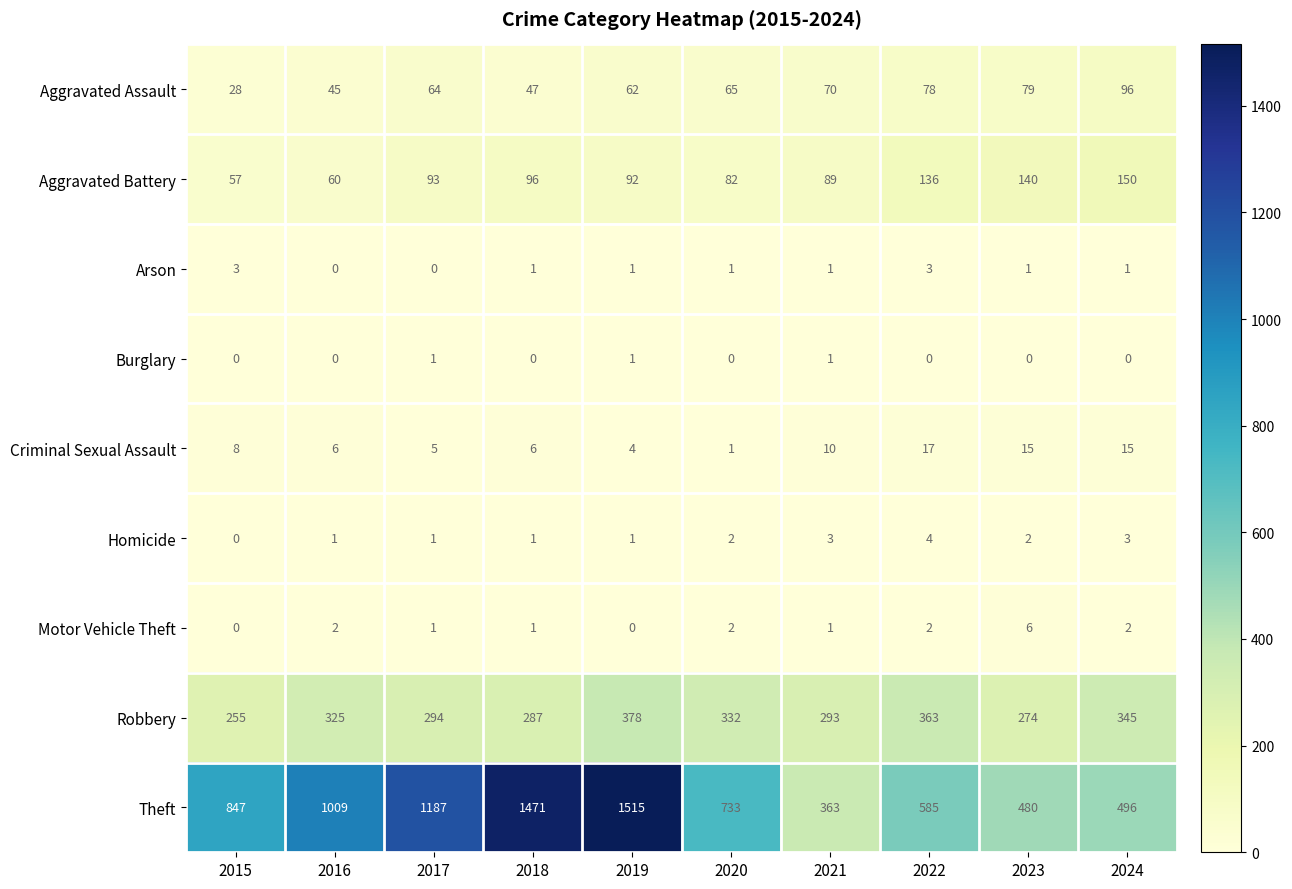

List the series in order of their peak value, lowest first.

Burglary, Arson, Homicide, Motor Vehicle Theft, Criminal Sexual Assault, Aggravated Assault, Aggravated Battery, Robbery, Theft